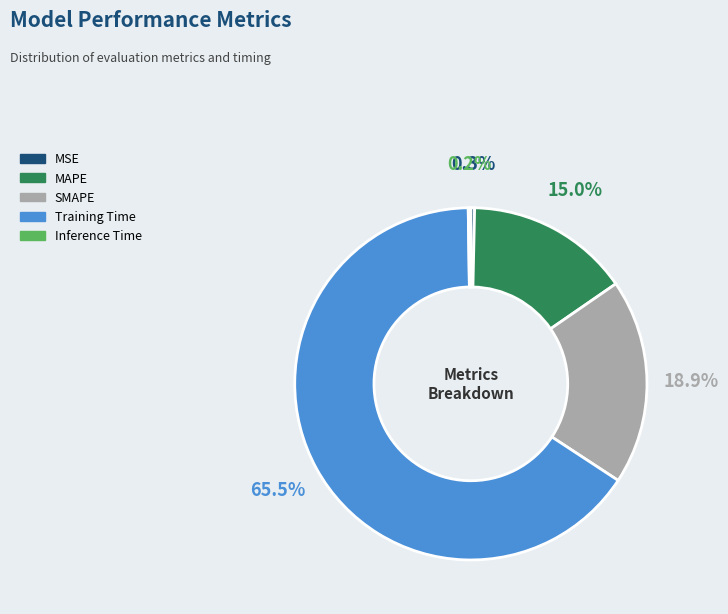

How much of the chart is everything except MSE?

99.7%